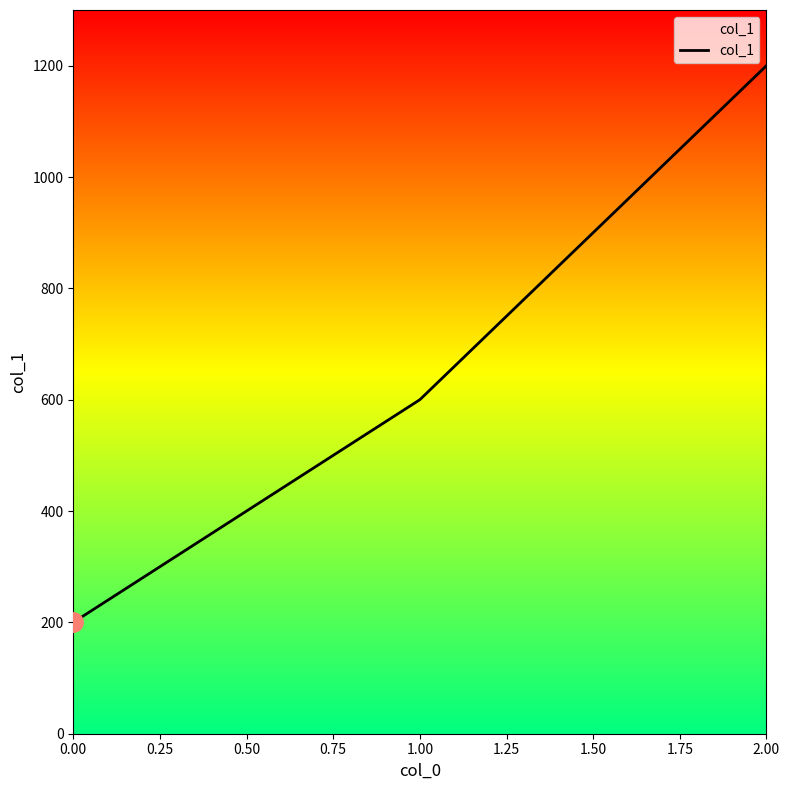

List the labels in order of value, smallest first.

0.00, 1.00, 2.00